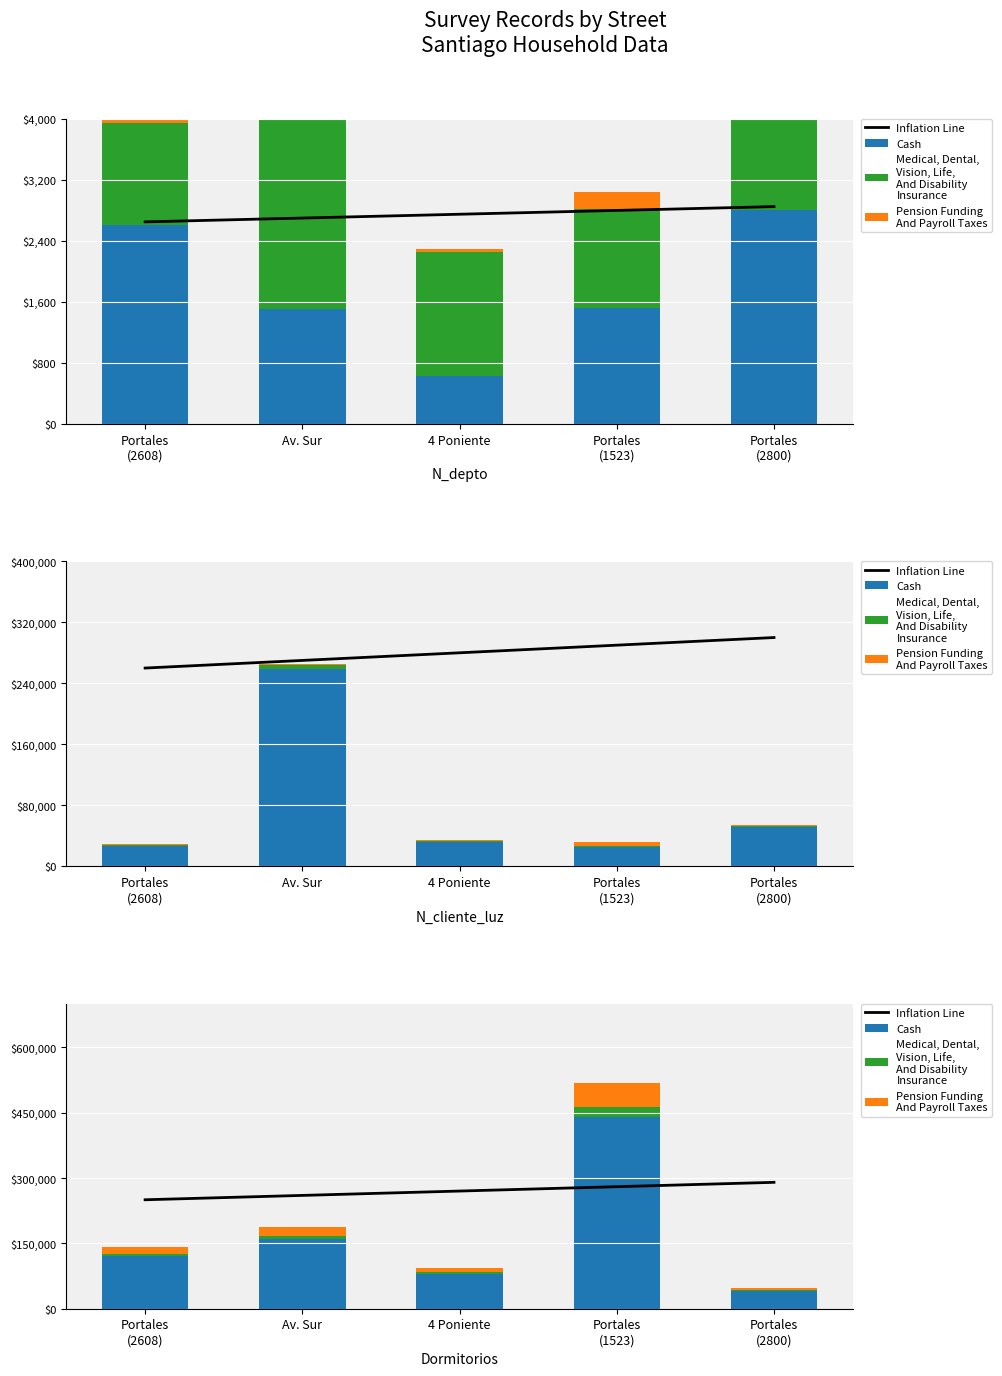

How many values in the Inflation Line series exceed 270000?

2